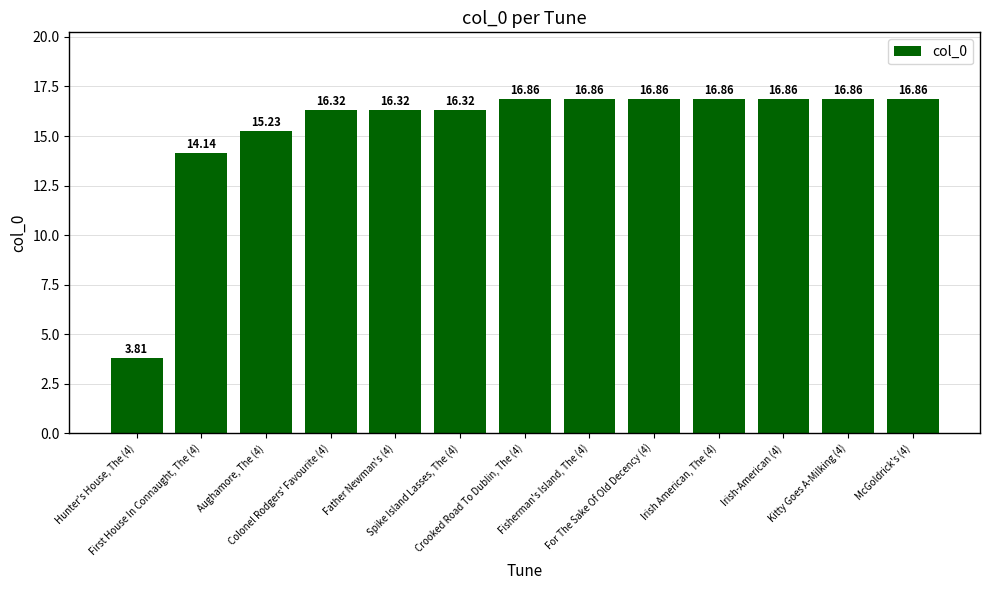

True or false: the data shows 6.8 at Hunter's House, The (4).

False